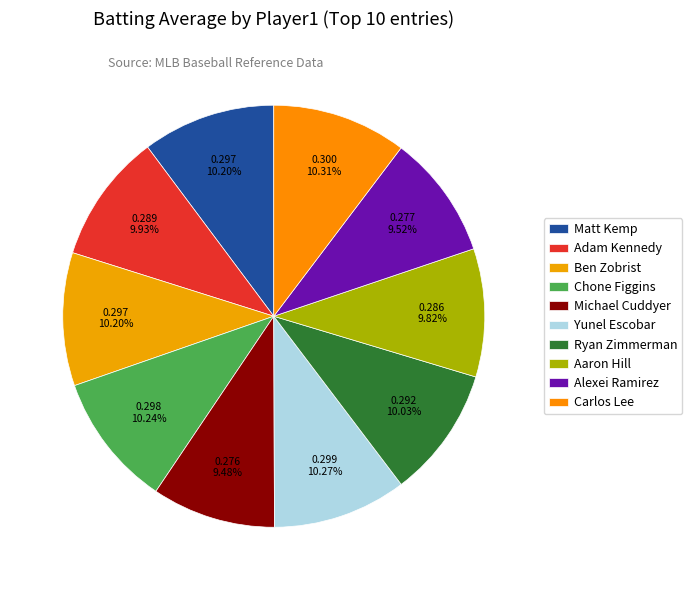

Which category has the smallest portion of the pie?

Michael Cuddyer